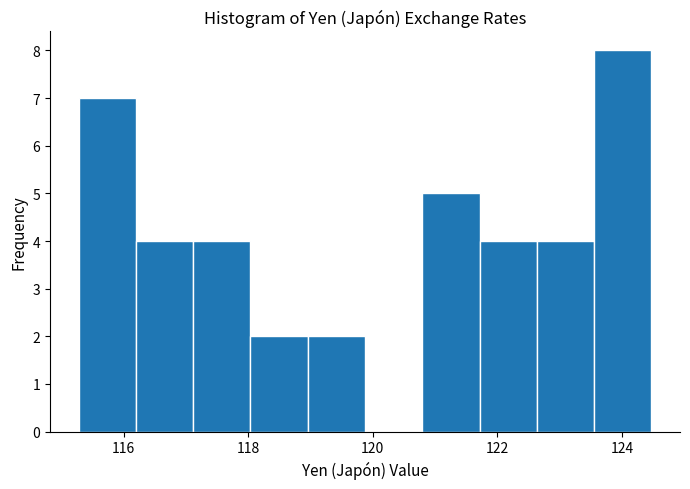

Reading left to right, transcribe this chart: for each bar, give the range it covers on the x-axis and its height. Neither the bar edges nor the heights are printed on the chart, so give them approximately, as read against the axes.

115.2 to 116.2: 7
116.2 to 117.2: 4
117.2 to 118.0: 4
118.0 to 119.0: 2
119.0 to 119.8: 2
119.8 to 120.8: 0
120.8 to 121.8: 5
121.8 to 122.6: 4
122.6 to 123.6: 4
123.6 to 124.4: 8